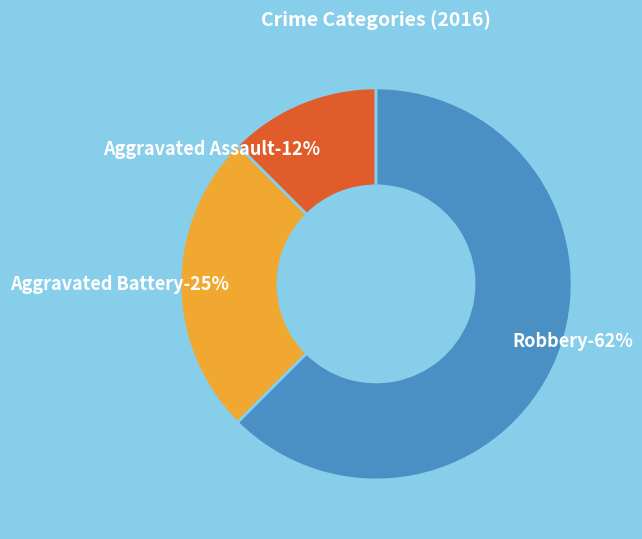

The Aggravated Battery slice represents 25% of the pie. True or false?

True